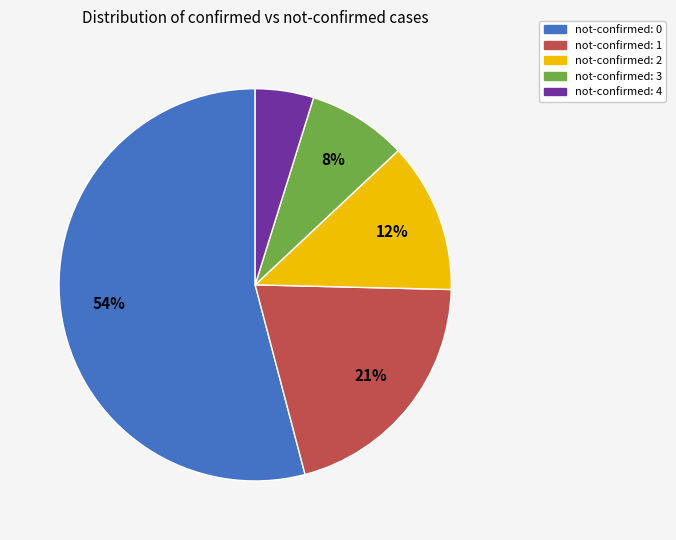

How many slices are in this pie chart?

5